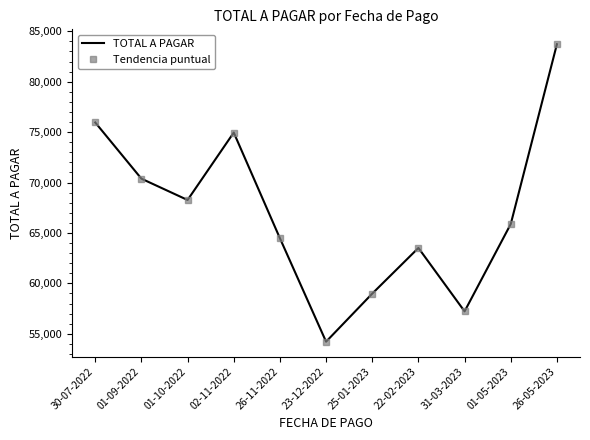

What is the maximum value shown in the chart?

83715